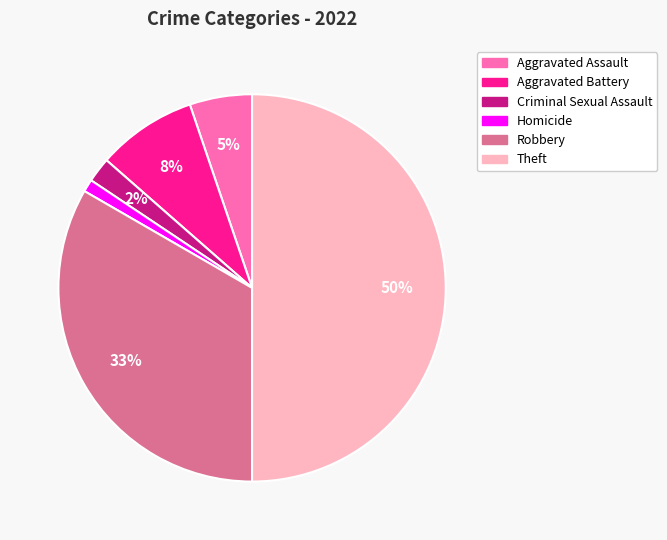

Is it true that Robbery is 33% of the pie?

True